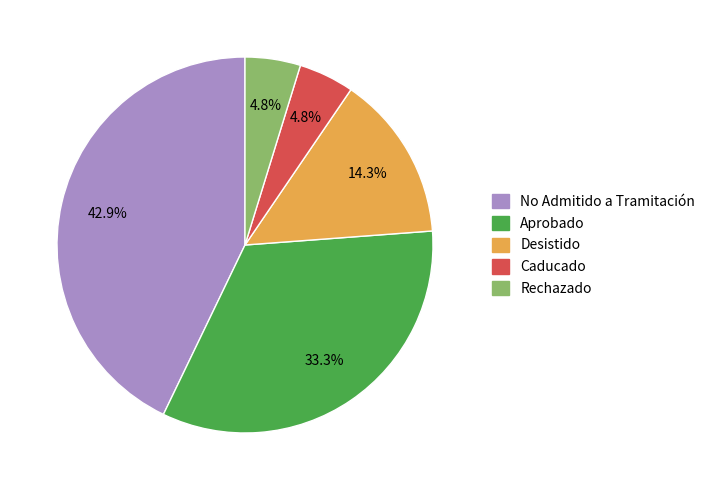

Combined, do Caducado and Desistido account for over 50%?

No